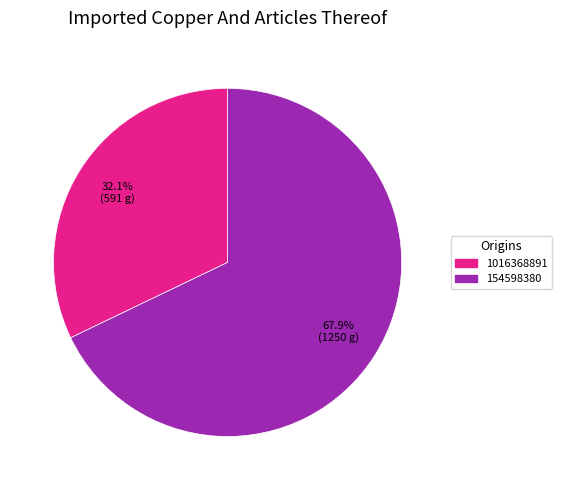

Between 154598380 and 1016368891, which is larger?

154598380